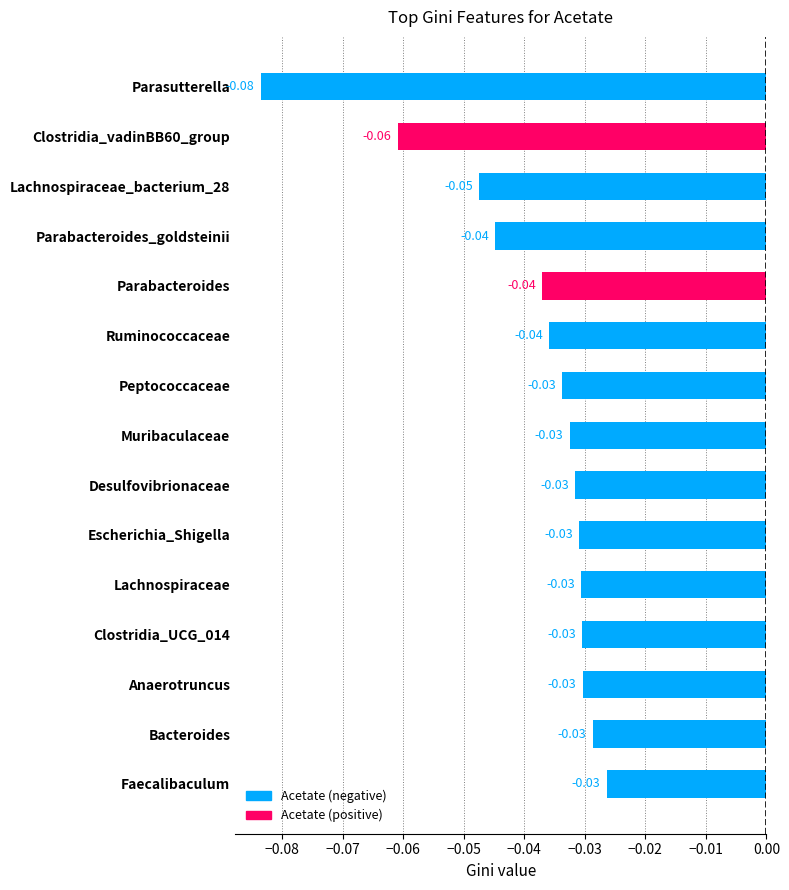

What is the sum of all values?

-0.6